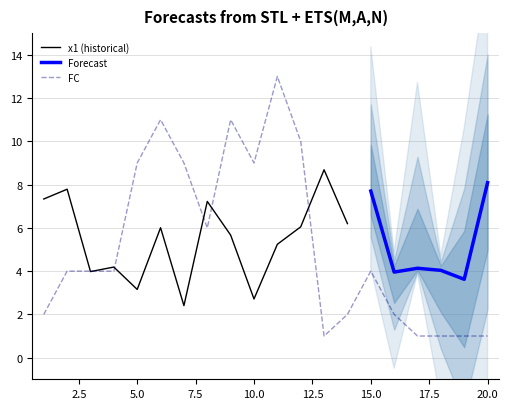

Is it true that x4 equals 11.3 at 6?

False